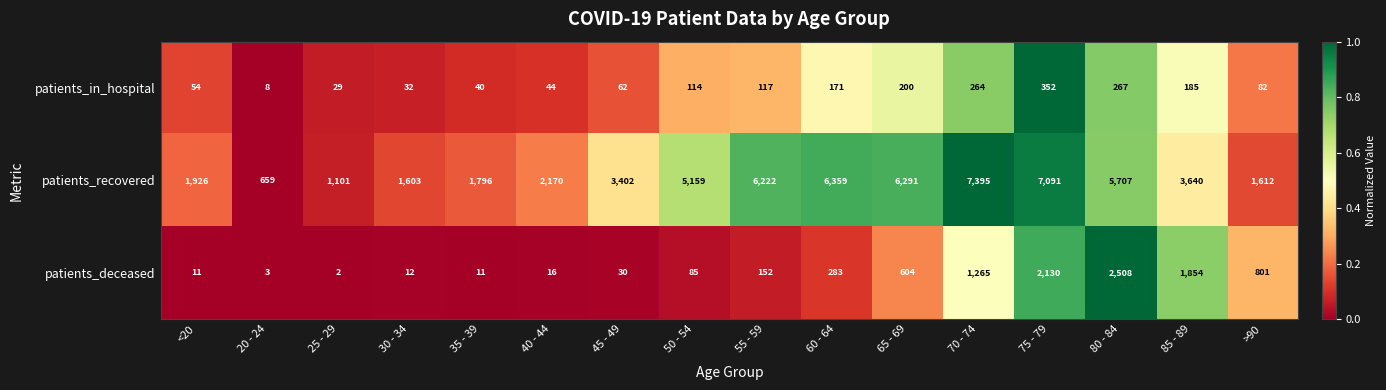

Is it true that patients_deceased equals 1265 at 70 - 74?

True